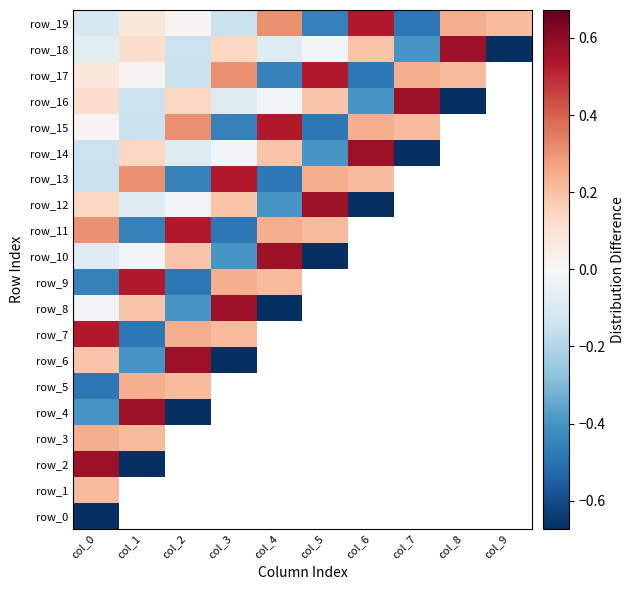

Reading left to right, transcribe all the data shown in this chart.

row_0: -0.7	0.0	0.0	0.0	0.0	0.0	0.0	0.0	0.0	0.0
row_1: 0.2	0.0	0.0	0.0	0.0	0.0	0.0	0.0	0.0	0.0
row_2: 0.6	-0.7	0.0	0.0	0.0	0.0	0.0	0.0	0.0	0.0
row_3: 0.2	0.2	0.0	0.0	0.0	0.0	0.0	0.0	0.0	0.0
row_4: -0.4	0.6	-0.7	0.0	0.0	0.0	0.0	0.0	0.0	0.0
row_5: -0.5	0.2	0.2	0.0	0.0	0.0	0.0	0.0	0.0	0.0
row_6: 0.2	-0.4	0.6	-0.7	0.0	0.0	0.0	0.0	0.0	0.0
row_7: 0.5	-0.5	0.2	0.2	0.0	0.0	0.0	0.0	0.0	0.0
row_8: -0.0	0.2	-0.4	0.6	-0.7	0.0	0.0	0.0	0.0	0.0
row_9: -0.5	0.5	-0.5	0.2	0.2	0.0	0.0	0.0	0.0	0.0
row_10: -0.1	-0.0	0.2	-0.4	0.6	-0.7	0.0	0.0	0.0	0.0
row_11: 0.3	-0.5	0.5	-0.5	0.2	0.2	0.0	0.0	0.0	0.0
row_12: 0.1	-0.1	-0.0	0.2	-0.4	0.6	-0.7	0.0	0.0	0.0
row_13: -0.1	0.3	-0.5	0.5	-0.5	0.2	0.2	0.0	0.0	0.0
row_14: -0.1	0.1	-0.1	-0.0	0.2	-0.4	0.6	-0.7	0.0	0.0
row_15: 0.0	-0.1	0.3	-0.5	0.5	-0.5	0.2	0.2	0.0	0.0
row_16: 0.1	-0.1	0.1	-0.1	-0.0	0.2	-0.4	0.6	-0.7	0.0
row_17: 0.1	0.0	-0.1	0.3	-0.5	0.5	-0.5	0.2	0.2	0.0
row_18: -0.1	0.1	-0.1	0.1	-0.1	-0.0	0.2	-0.4	0.6	-0.7
row_19: -0.1	0.1	0.0	-0.1	0.3	-0.5	0.5	-0.5	0.2	0.2